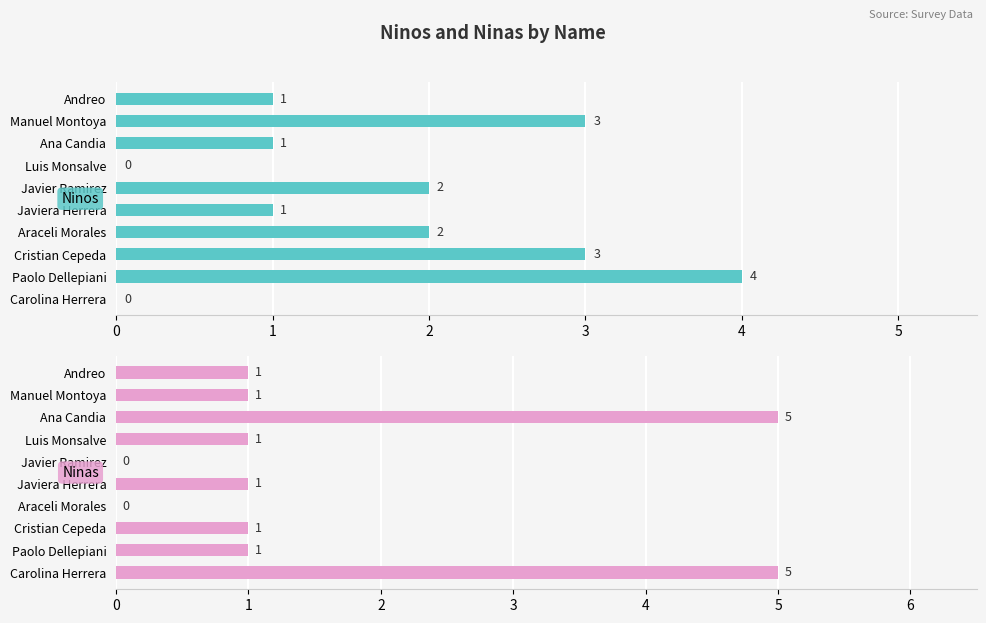

True or false: Ninos has a value of 2 at Araceli Morales.

True